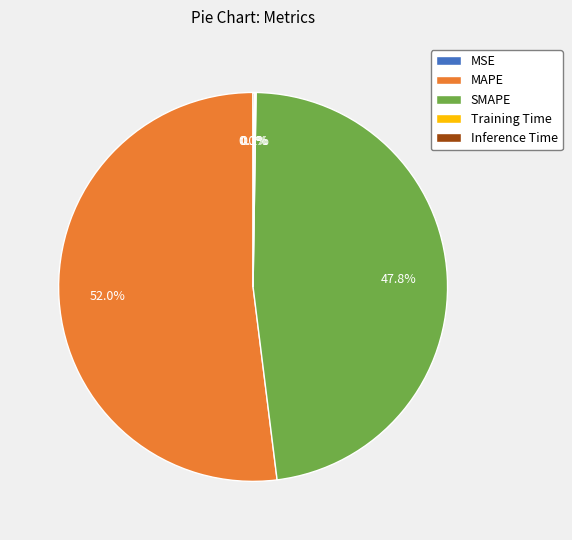

What is the largest slice in the pie chart?

MAPE